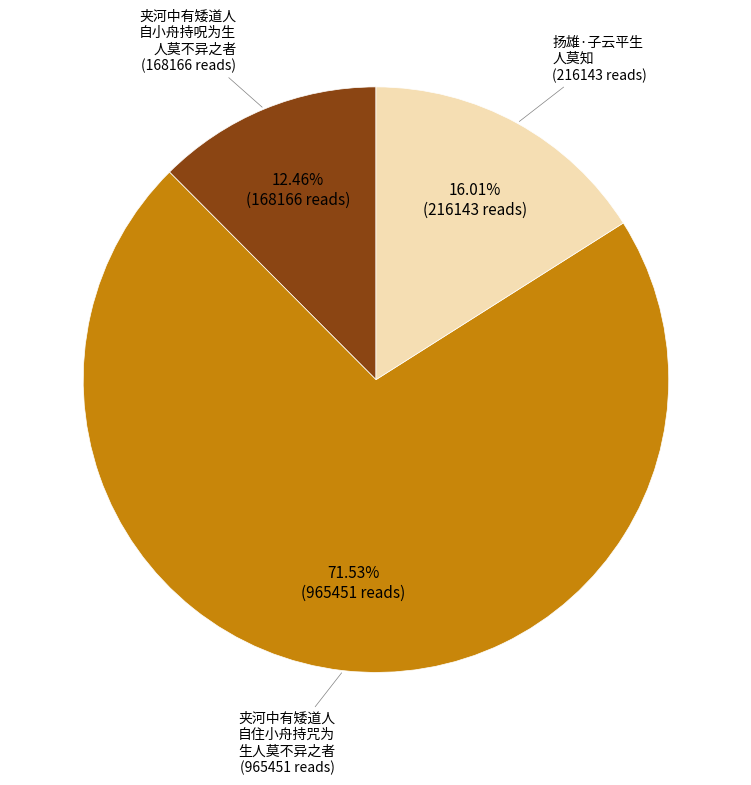

Is there any slice that represents more than half of the pie?

Yes